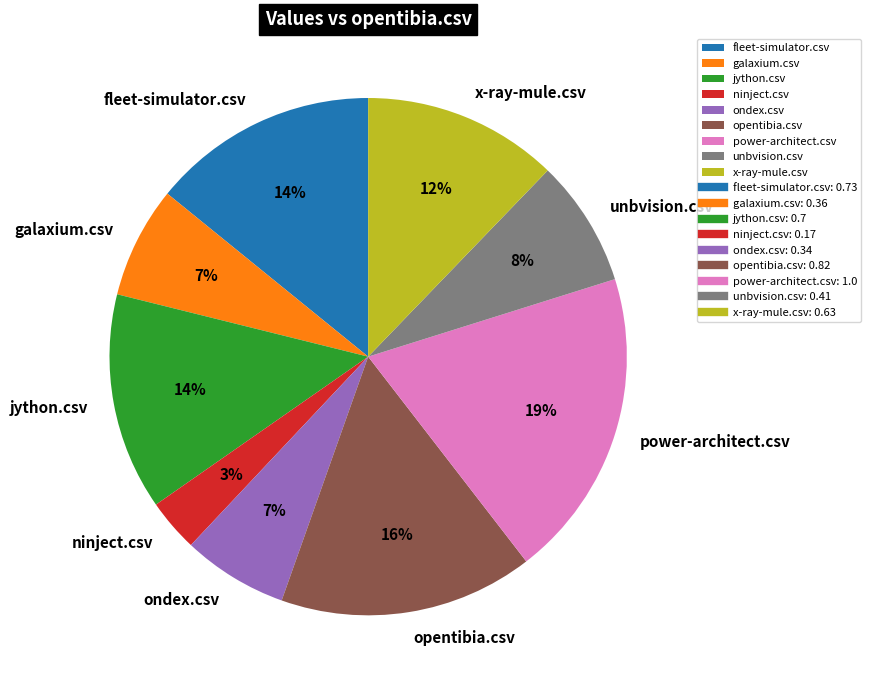

Does any single category account for the majority?

No